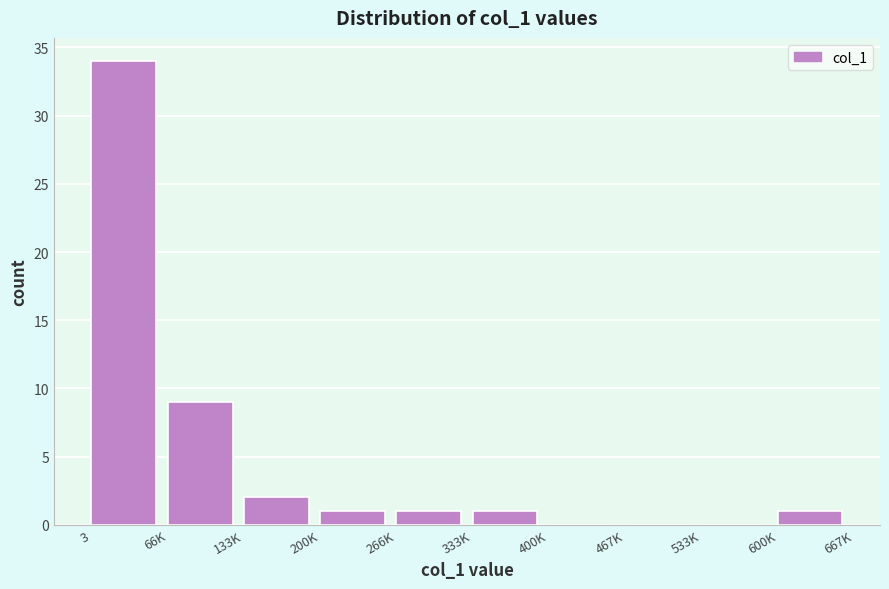

Reading left to right, extract all data points from this chart.

3=34	66K=9	133K=2	200K=1	266K=1	333K=1	400K=0	467K=0	533K=0	600K=1